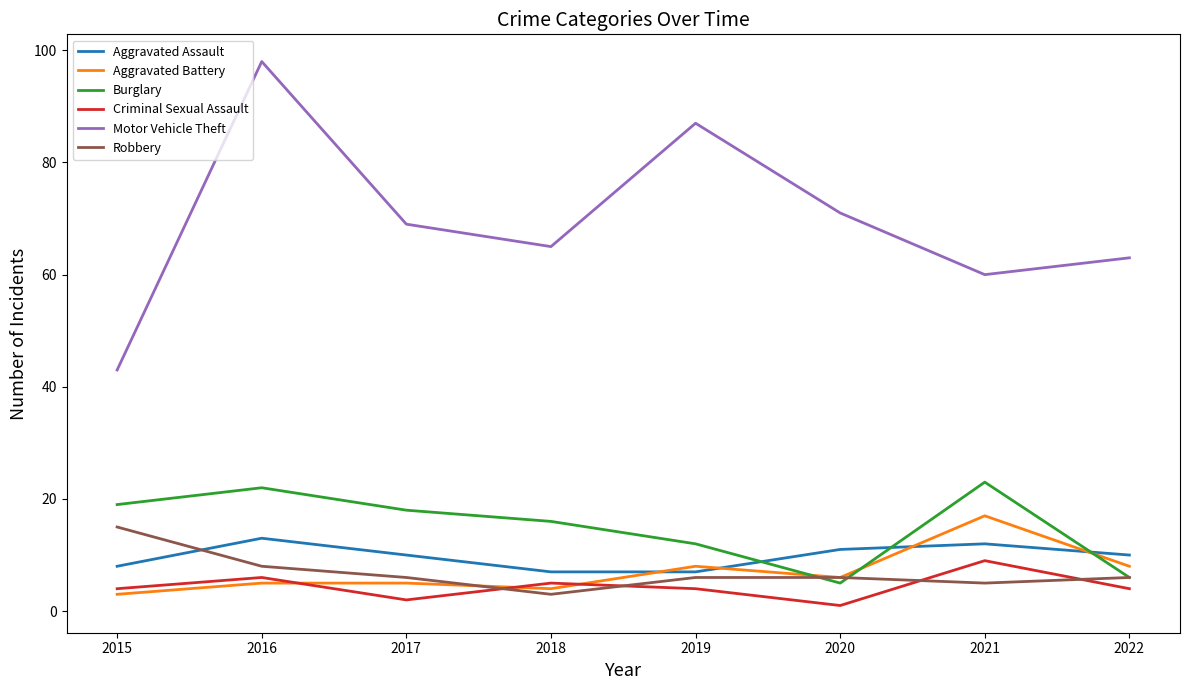

How many lines are shown in the chart?

6